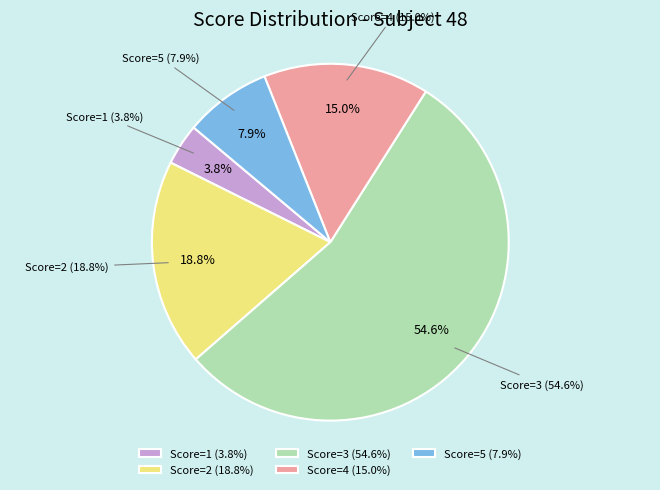

The 10 slice represents 0% of the pie. True or false?

True